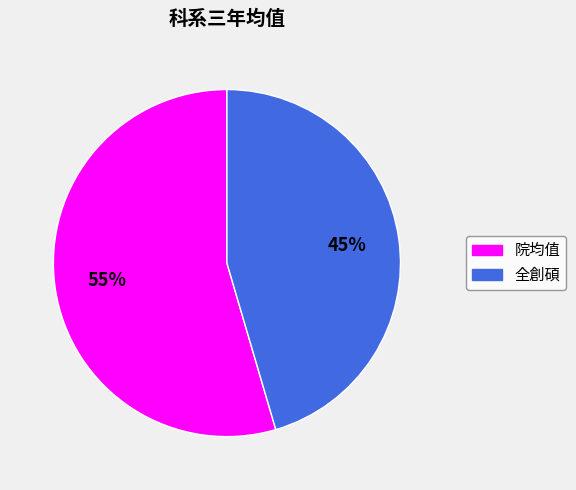

To the nearest percent, what is the average slice percentage?

50%